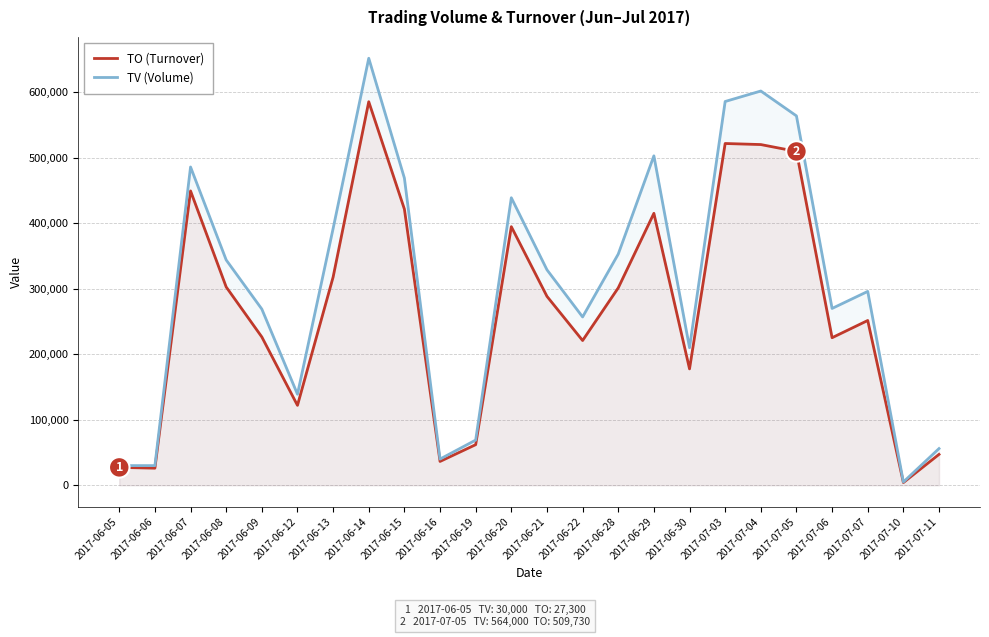

How many distinct data groups are displayed?

2